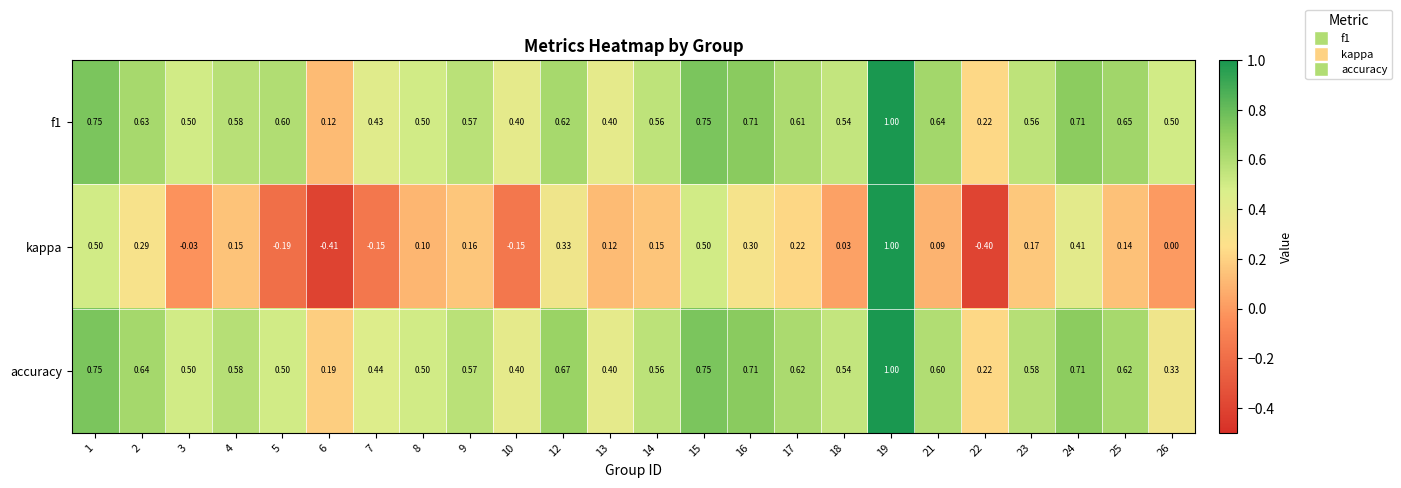

Which series has the largest range (max minus min)?

kappa